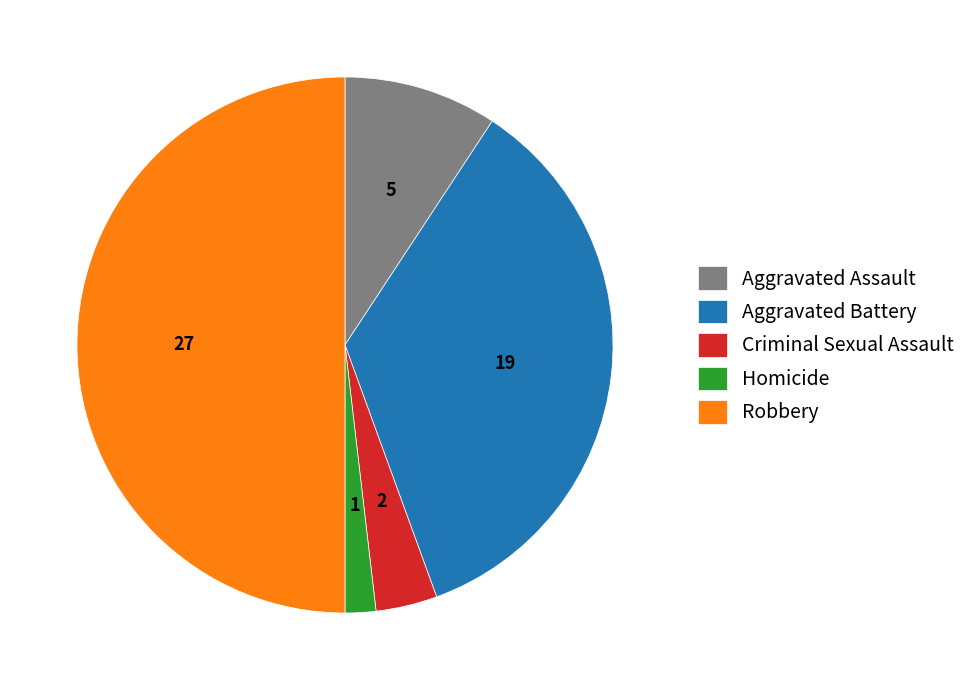

Combined, do Aggravated Battery and Criminal Sexual Assault account for over 50%?

No